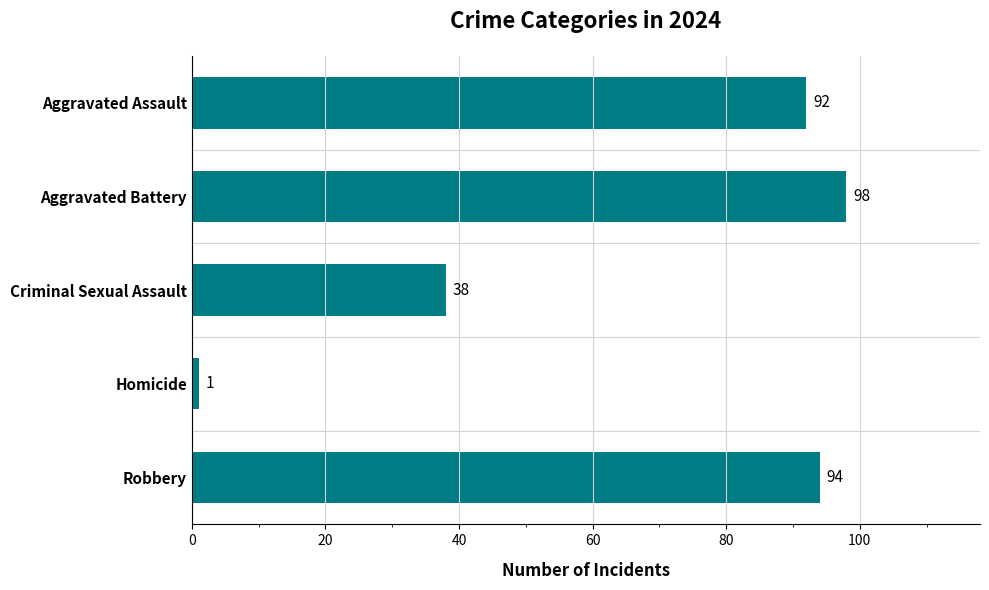

Rank the categories by value from lowest to highest.

Homicide, Criminal Sexual Assault, Aggravated Assault, Robbery, Aggravated Battery